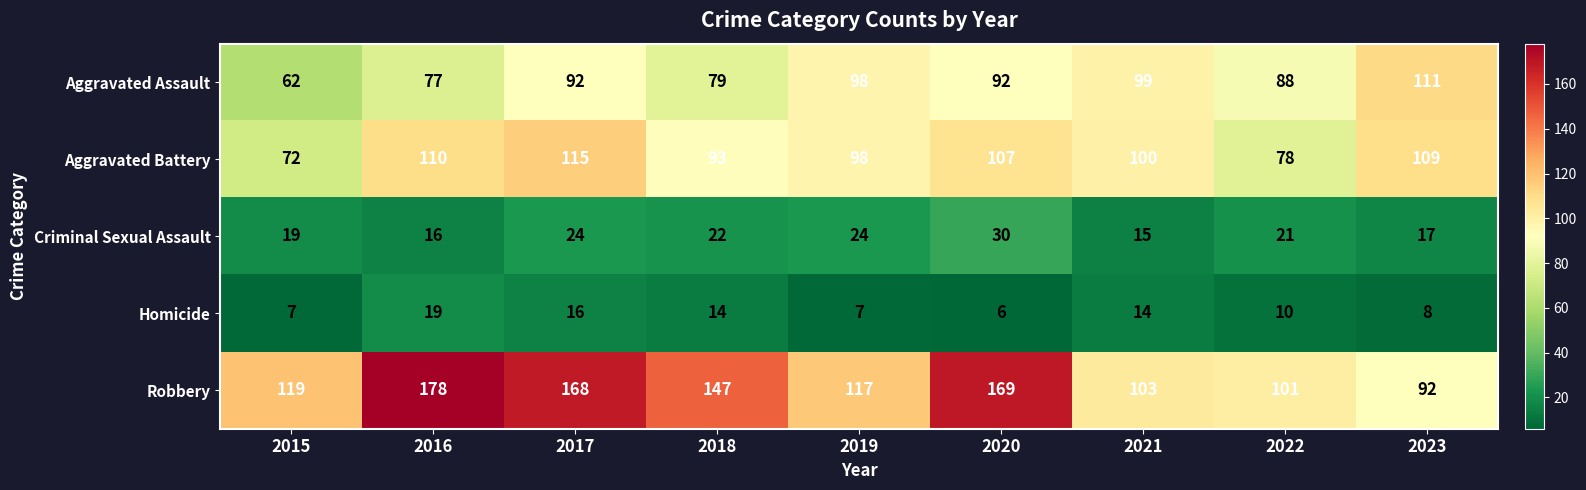

Rank the series by their maximum value, from highest to lowest.

Robbery, Aggravated Battery, Aggravated Assault, Criminal Sexual Assault, Homicide